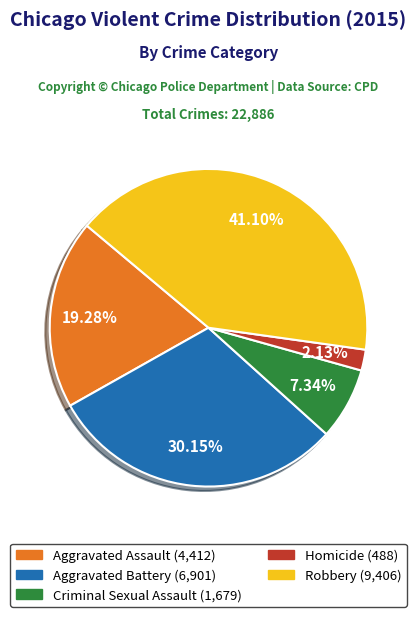

What portion of the pie excludes Robbery?

58.9%